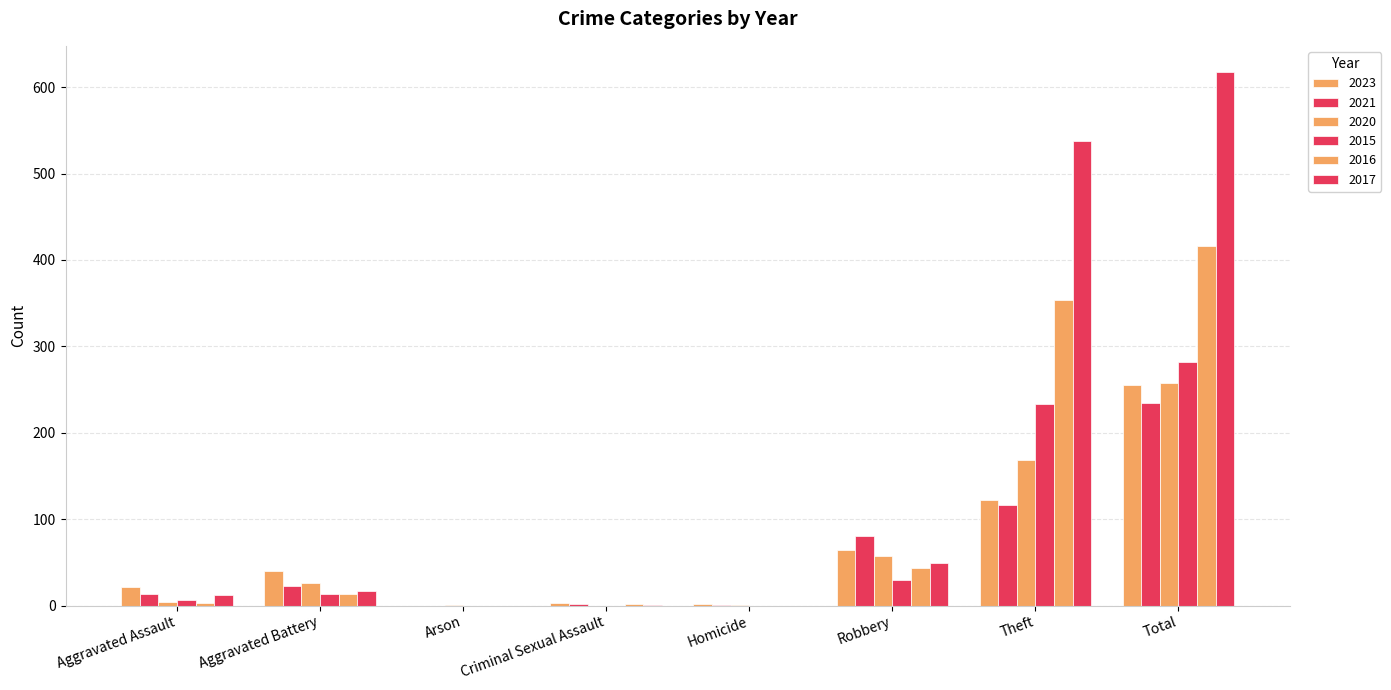

Reading left to right, extract all data points from this chart.

2023: 22	40	0	3	2	64	122	255
2021: 13	23	0	2	1	80	116	235
2020: 4	26	1	0	1	57	168	257
2015: 6	13	0	0	0	30	233	282
2016: 3	13	0	2	0	44	354	416
2017: 12	17	0	1	0	49	538	617